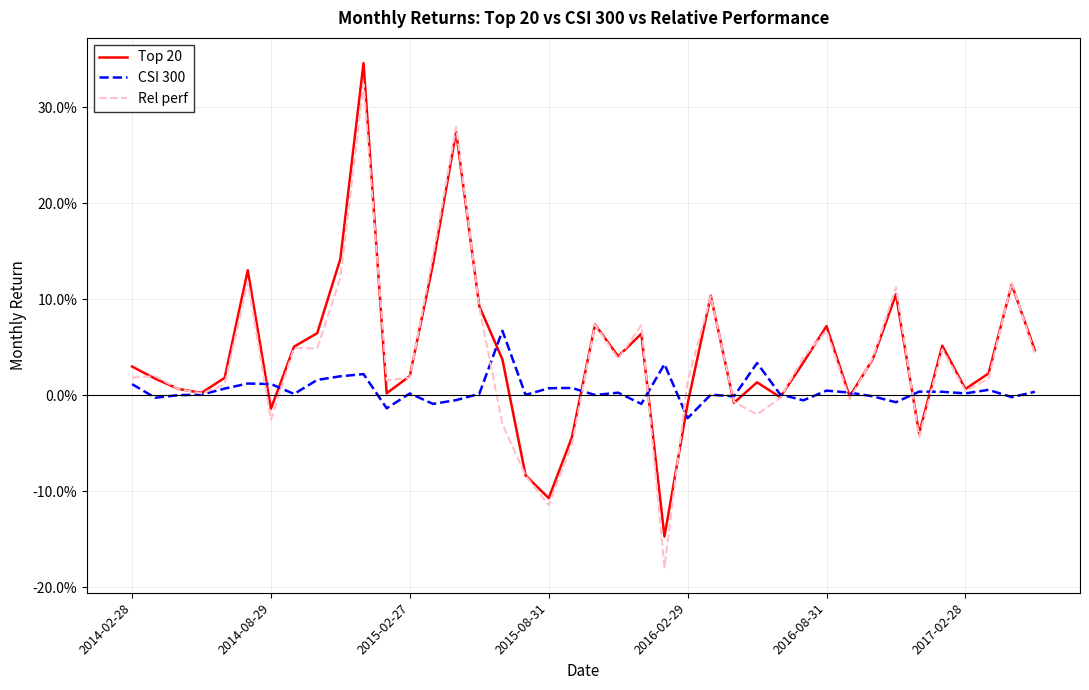

Reading left to right, extract all data points from this chart.

Top 20: 0.0	0.0	0.0	0.0	0.0	0.1	-0.0	0.1	0.1	0.1	0.3	0.0	0.0	0.1	0.3	0.1	0.0	-0.1	-0.1	-0.0	0.1	0.0	0.1	-0.1	-0.0	0.1	-0.0	0.0	-0.0	0.0	0.1	-0.0	0.0	0.1	-0.0	0.1	0.0	0.0	0.1	0.0
CSI 300: 0.0	-0.0	0.0	0.0	0.0	0.0	0.0	0.0	0.0	0.0	0.0	-0.0	0.0	-0.0	-0.0	0.0	0.1	0.0	0.0	0.0	0.0	0.0	-0.0	0.0	-0.0	0.0	-0.0	0.0	0.0	-0.0	0.0	0.0	-0.0	-0.0	0.0	0.0	0.0	0.0	-0.0	0.0
Rel perf: 0.0	0.0	0.0	0.0	0.0	0.1	-0.0	0.0	0.0	0.1	0.3	0.0	0.0	0.1	0.3	0.1	-0.0	-0.1	-0.1	-0.1	0.1	0.0	0.1	-0.2	0.0	0.1	-0.0	-0.0	-0.0	0.0	0.1	-0.0	0.0	0.1	-0.0	0.0	0.0	0.0	0.1	0.0